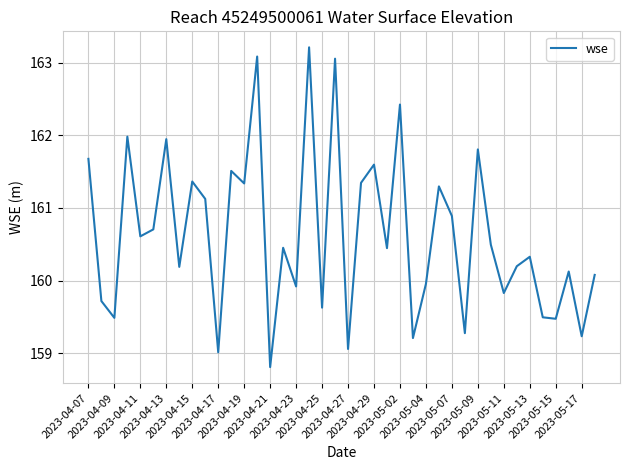

How many interior local peaks (higher than both neighbors) does the data have?

14